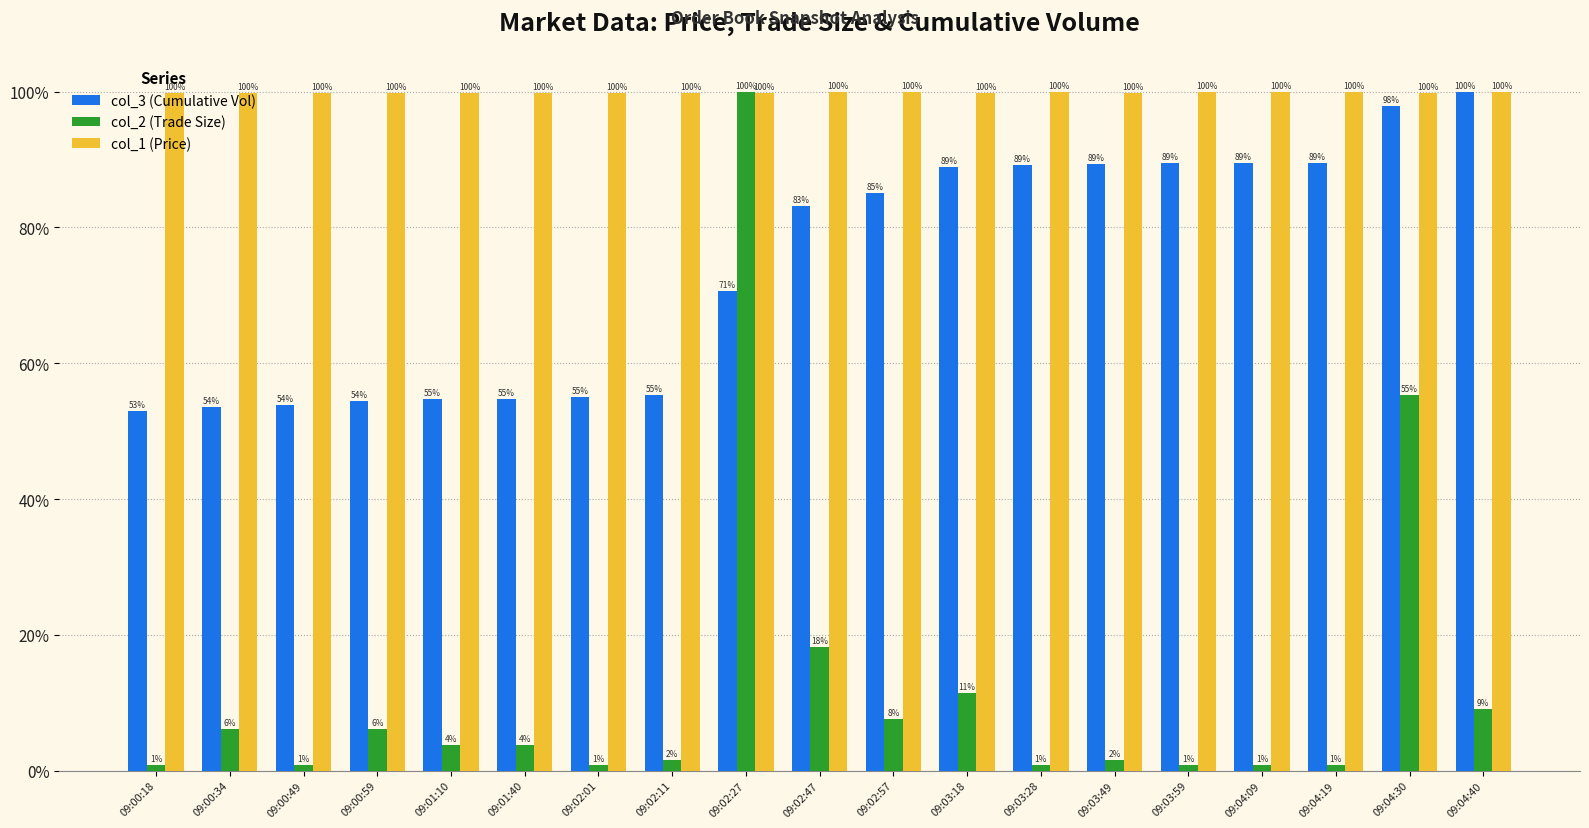

At which category is the sum across all series the highest?

09:02:27